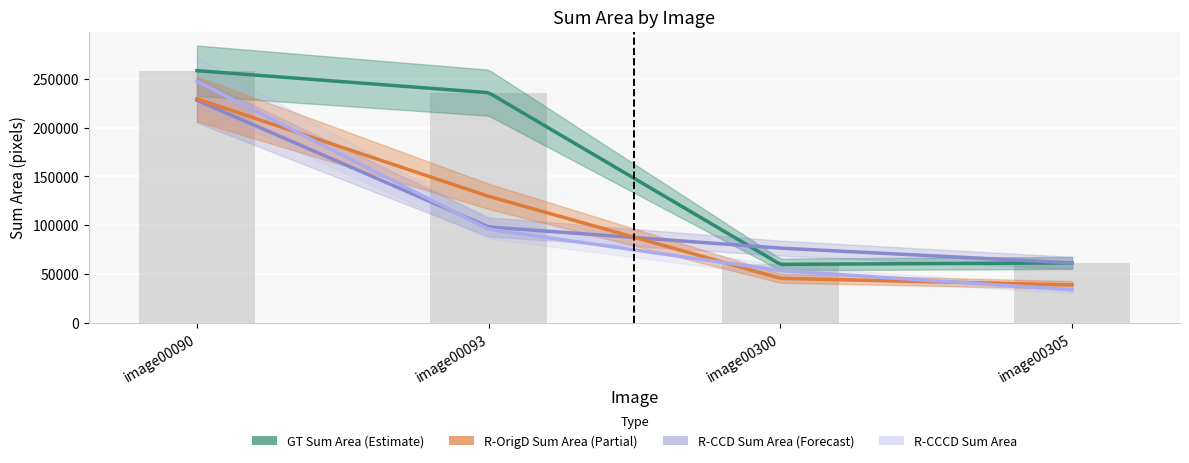

Reading left to right, transcribe all the data shown in this chart.

GT Sum Area: image00090=258519.6	image00093=235958.8	image00300=59844.9	image00305=61368.1
R-OrigD Sum Area: image00090=229587.3	image00093=129661.2	image00300=45541.9	image00305=38769.9
R-CCD Sum Area: image00090=228169.4	image00093=98232.1	image00300=76514.6	image00305=61390.7
R-CCCD Sum Area: image00090=247648.3	image00093=95858.7	image00300=53421.7	image00305=33757.1